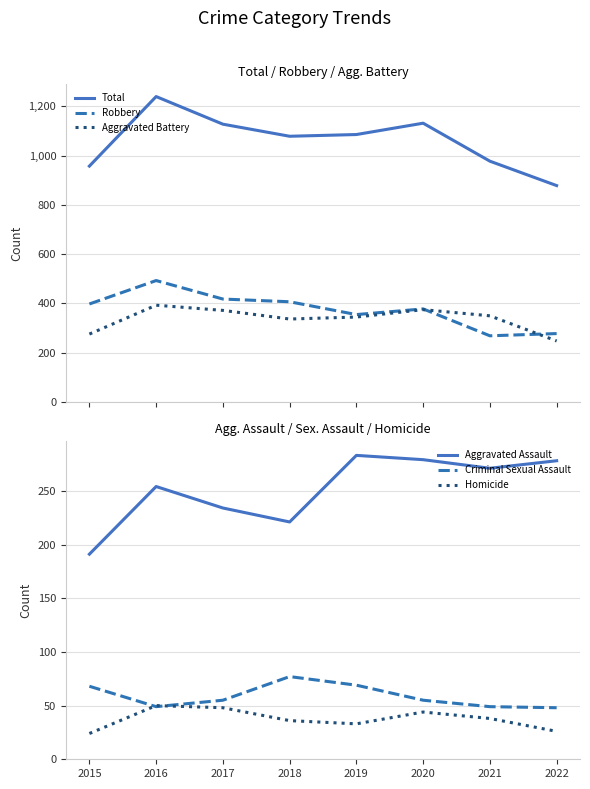

True or false: Criminal Sexual Assault and Robbery cross at least once.

False